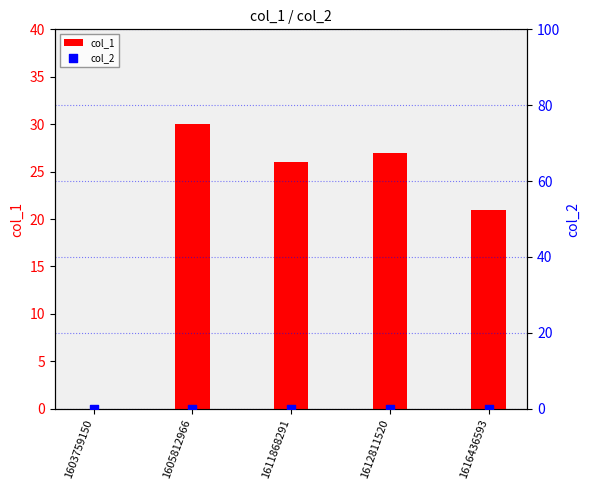

At how many categories does at least one series exceed 10?

4